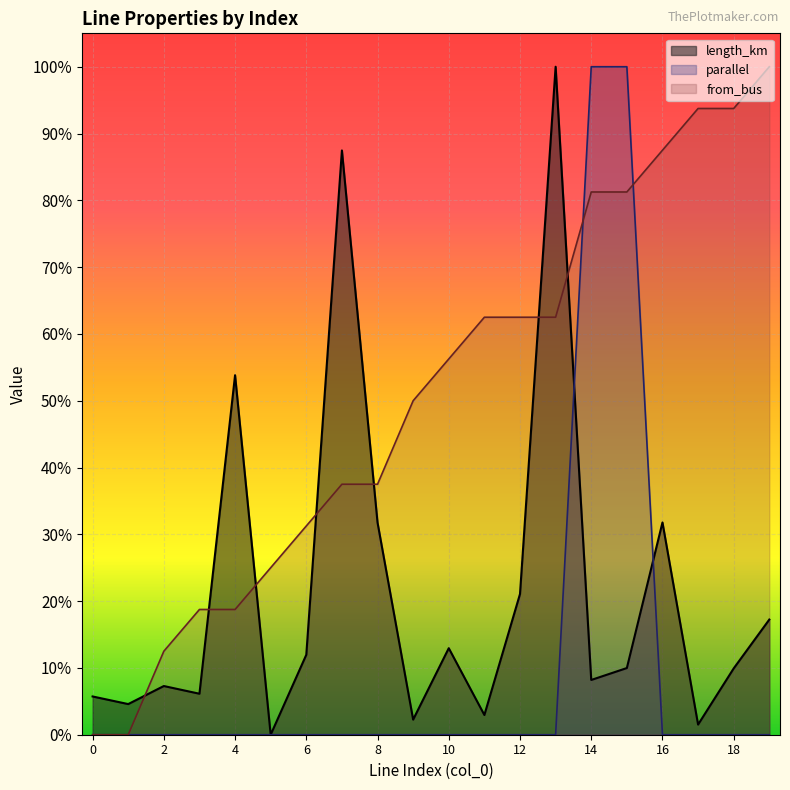

Where do parallel and from_bus first cross each other?

13 and 14